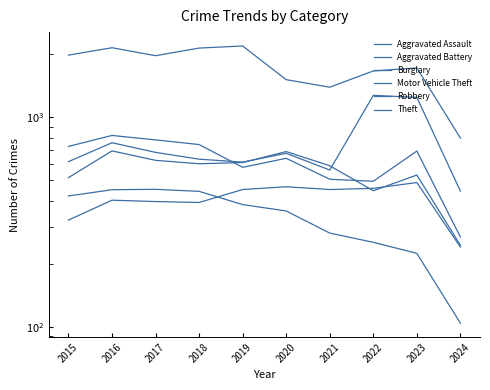

What is the value of the Aggravated Battery point at the 3rd from the left?

623